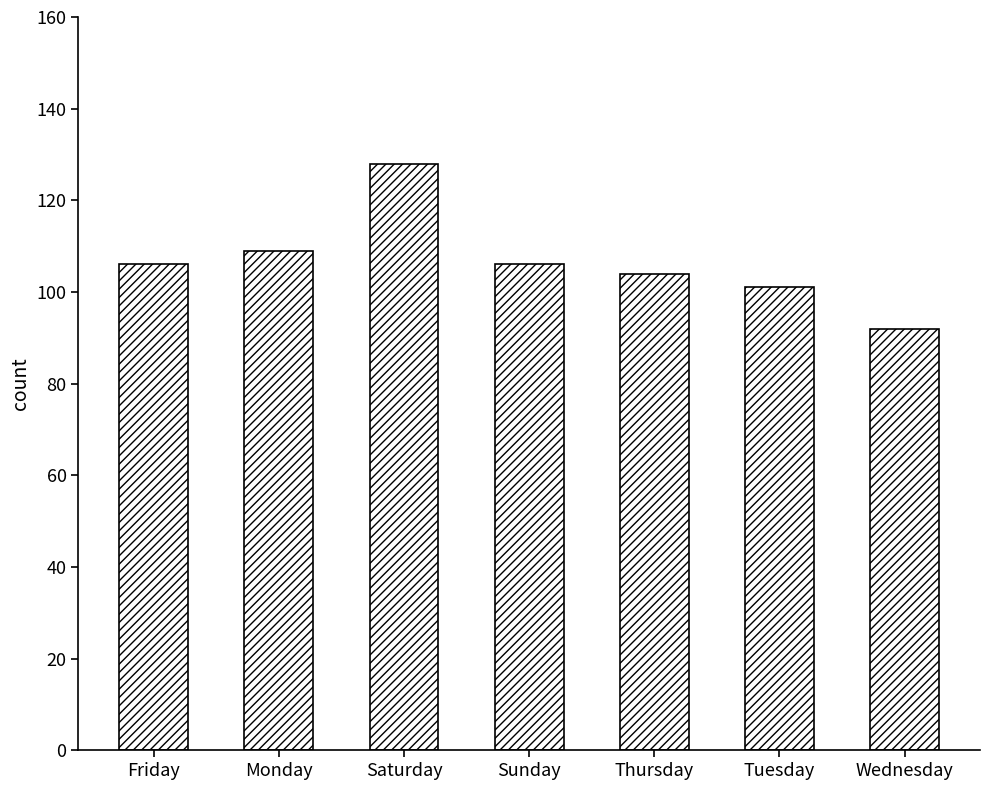

The chart shows a value of 106 at Friday. True or false?

True